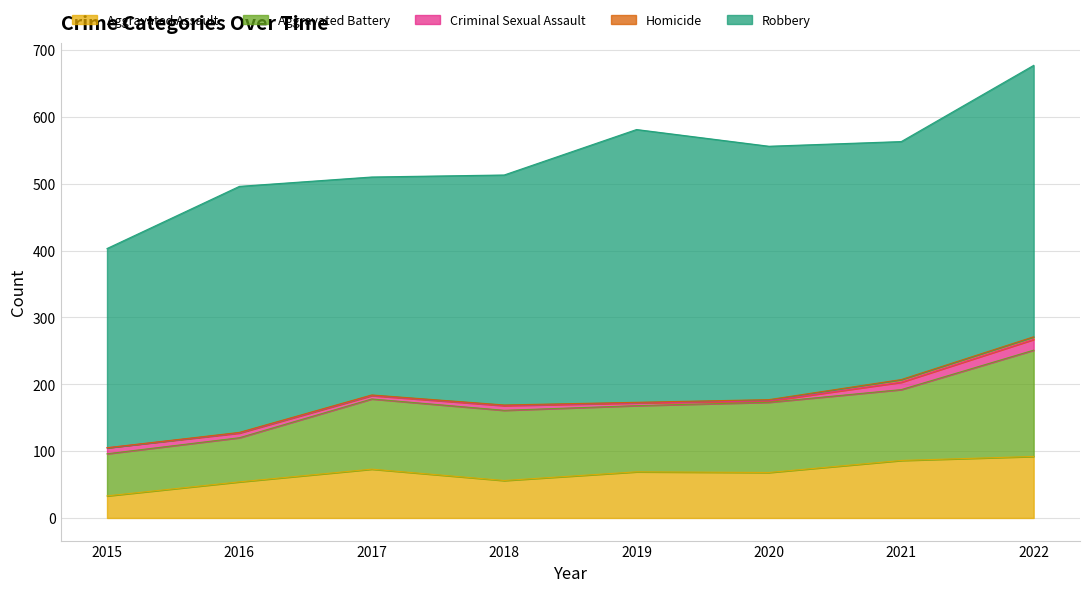

What is the difference between the maximum and second lowest values in the Robbery series?

82